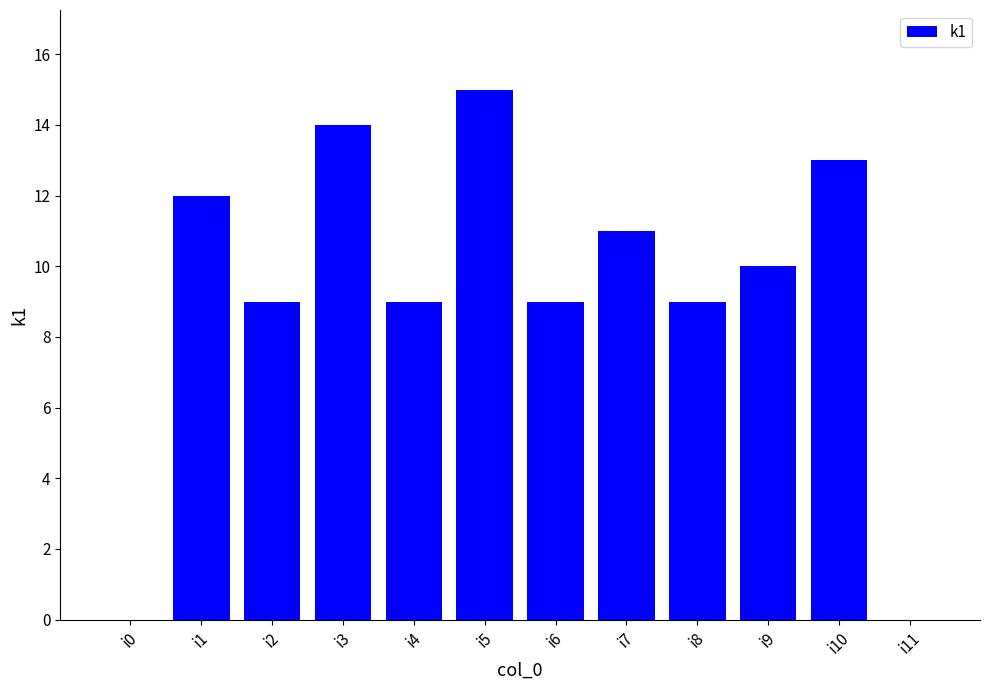

Are the bars horizontal?

No